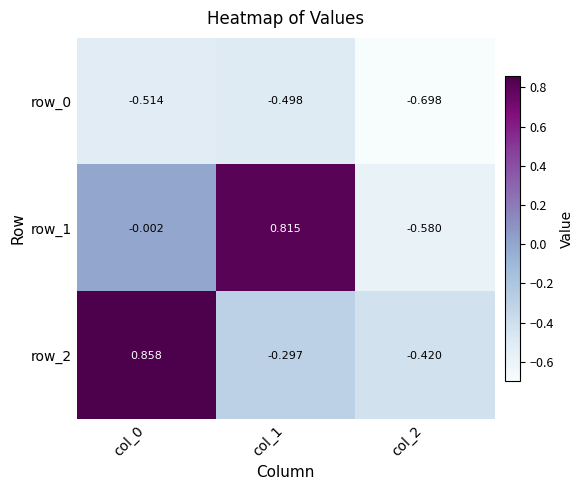

How many values in the row_1 series exceed 0?

1